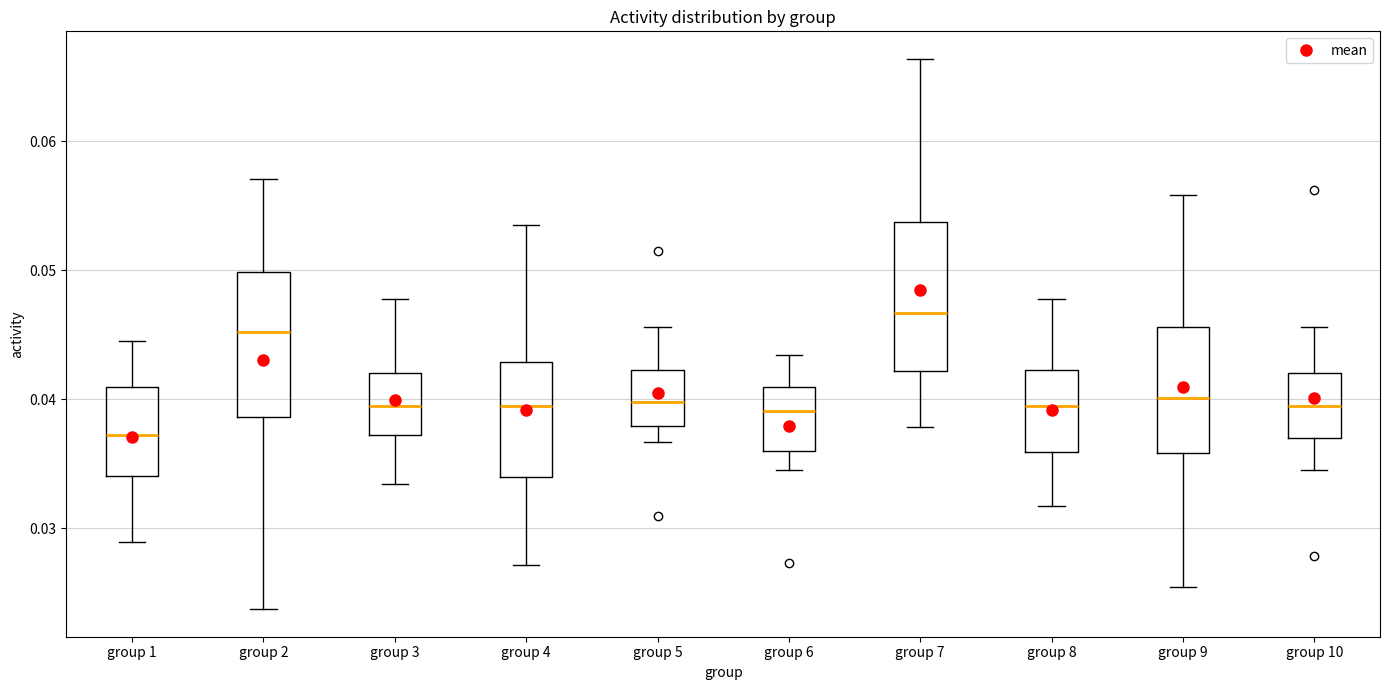

Reading left to right, read every box against the y-axis: the position of its median line, the range the box covers, and the ends of its whiskers. The values are not printed on the chart, so give them approximately, as read against the axis.

group 1: median 0.037, box 0.034 to 0.041, whiskers 0.029 to 0.045
group 2: median 0.045, box 0.039 to 0.050, whiskers 0.024 to 0.057
group 3: median 0.040, box 0.037 to 0.042, whiskers 0.033 to 0.048
group 4: median 0.040, box 0.034 to 0.043, whiskers 0.027 to 0.054
group 5: median 0.040, box 0.038 to 0.042, whiskers 0.037 to 0.046
group 6: median 0.039, box 0.036 to 0.041, whiskers 0.035 to 0.043
group 7: median 0.047, box 0.042 to 0.054, whiskers 0.038 to 0.066
group 8: median 0.040, box 0.036 to 0.042, whiskers 0.032 to 0.048
group 9: median 0.040, box 0.036 to 0.046, whiskers 0.025 to 0.056
group 10: median 0.040, box 0.037 to 0.042, whiskers 0.035 to 0.046